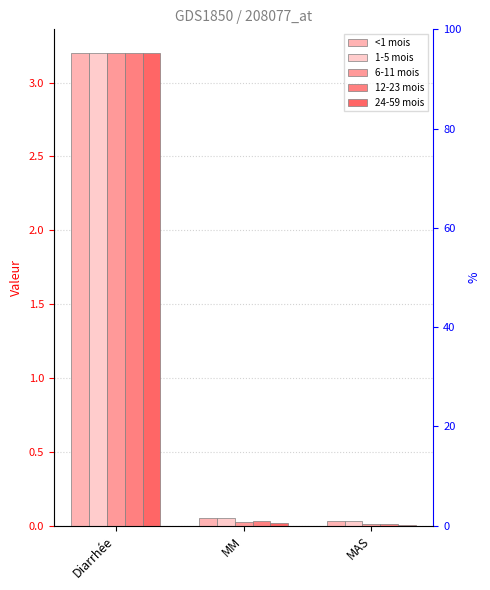

Is the value of 12-23 mois at MM greater than the value of 6-11 mois at MAS?

Yes